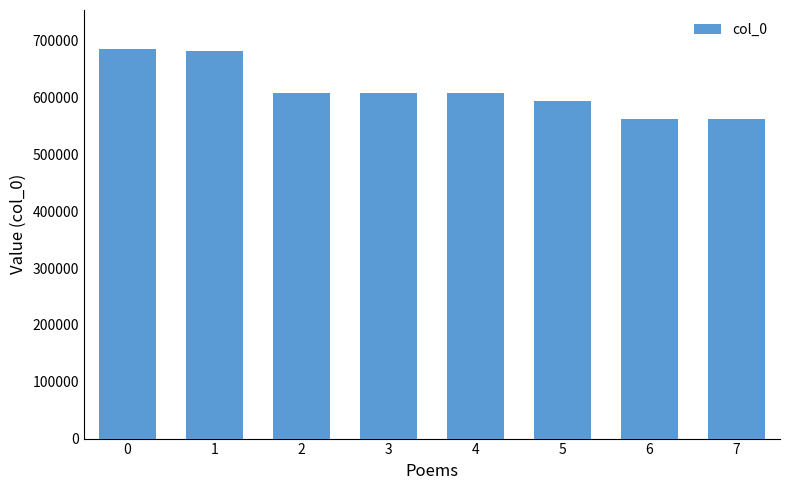

What is the smallest value displayed?

562581